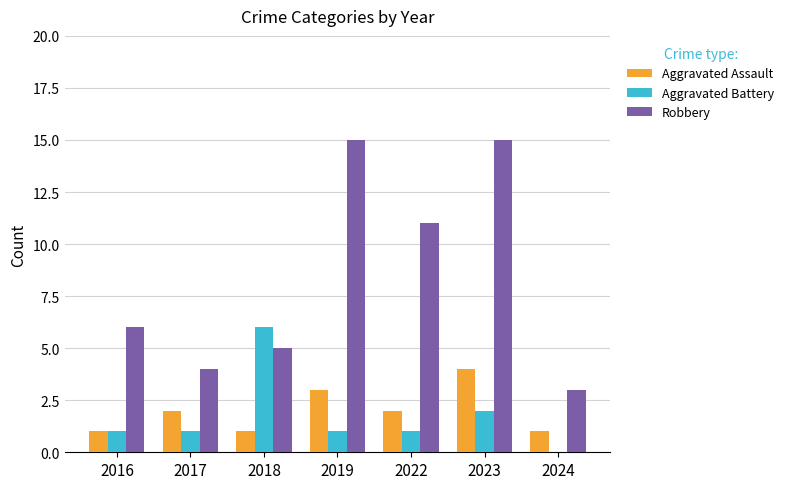

What is the sum of the Aggravated Battery values at 2018 and 2022?

7